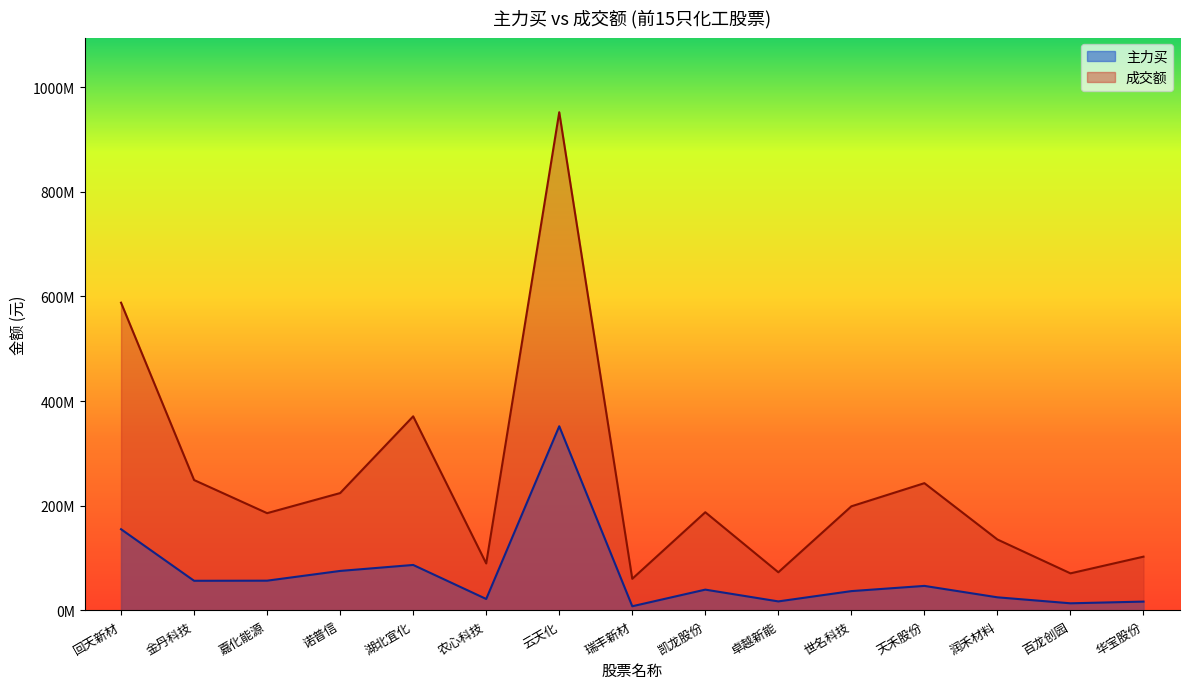

Rank the series by their average value, from lowest to highest.

主力买, 成交额